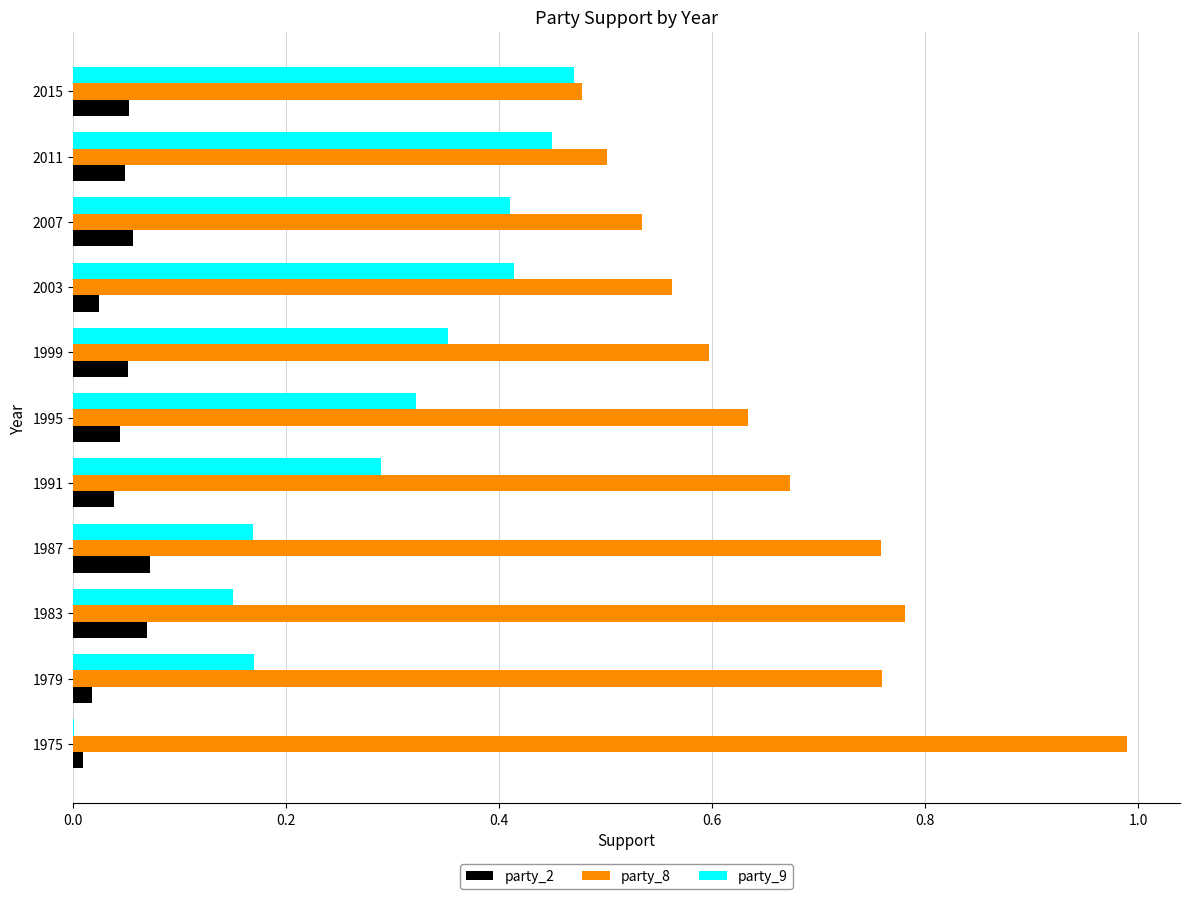

What is the total value across all series at 1991?

1.0